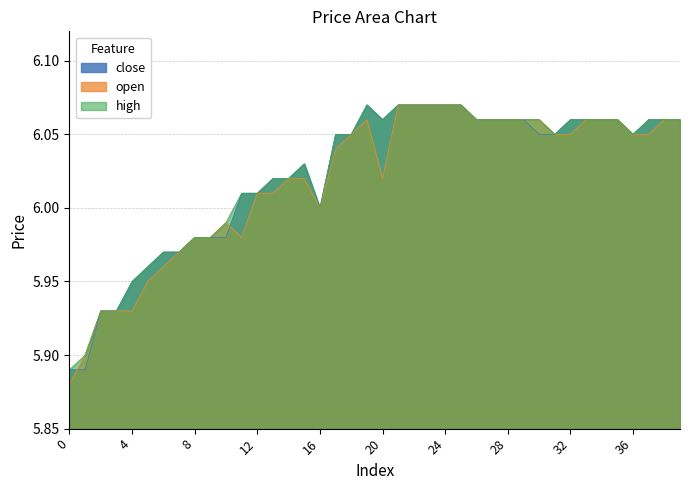

What is the average value of the high series?

6.0